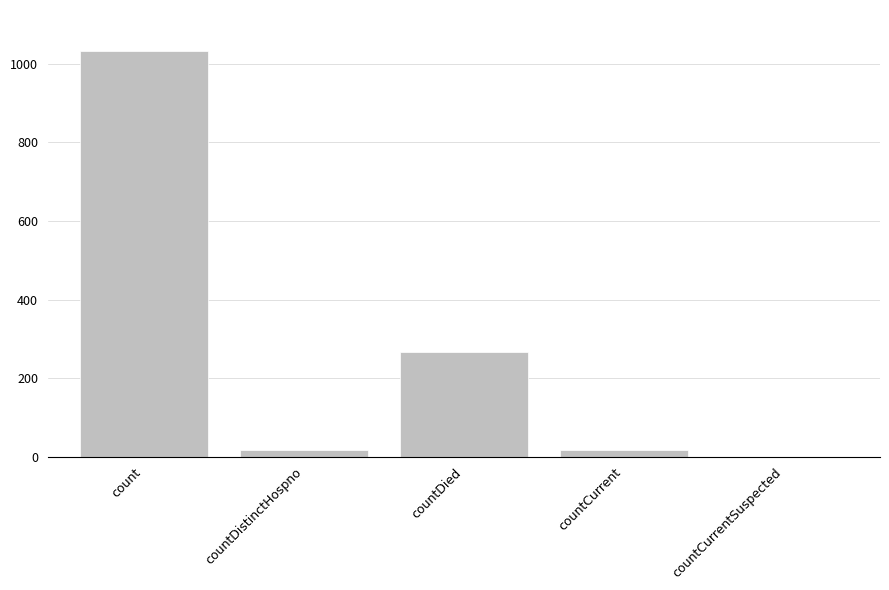

What is the maximum value shown in the chart?

1034